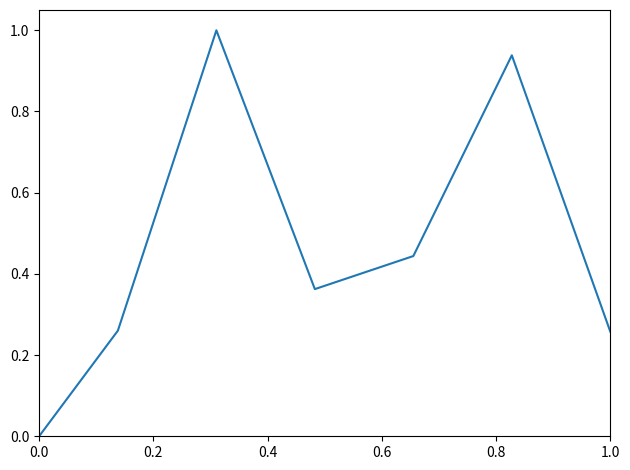

What is the difference between the maximum and minimum values?

1.0